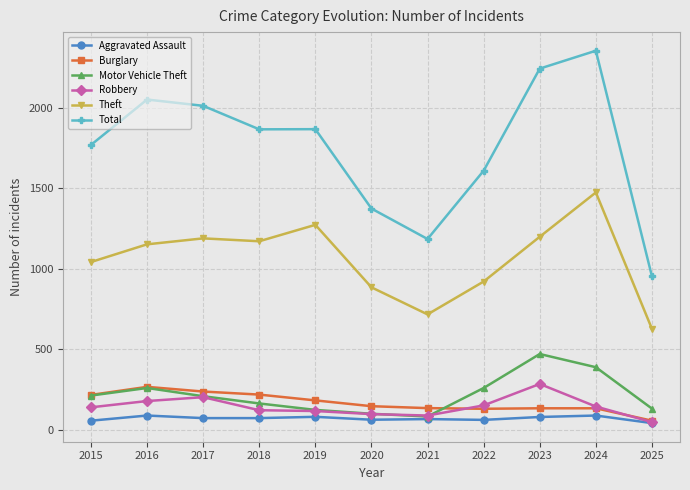

At which label does Total first exceed 1865?

2016